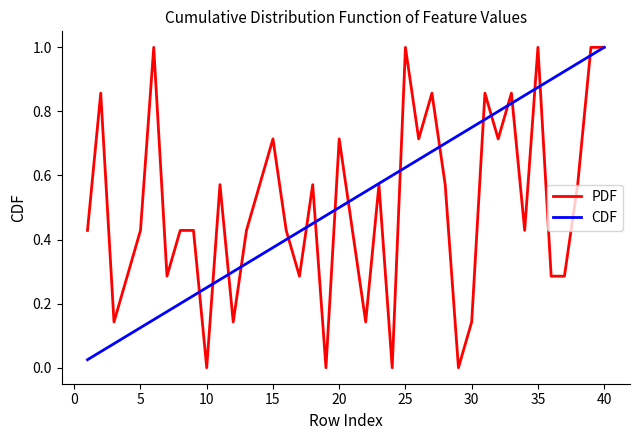

Which series has the largest range (max minus min)?

PDF